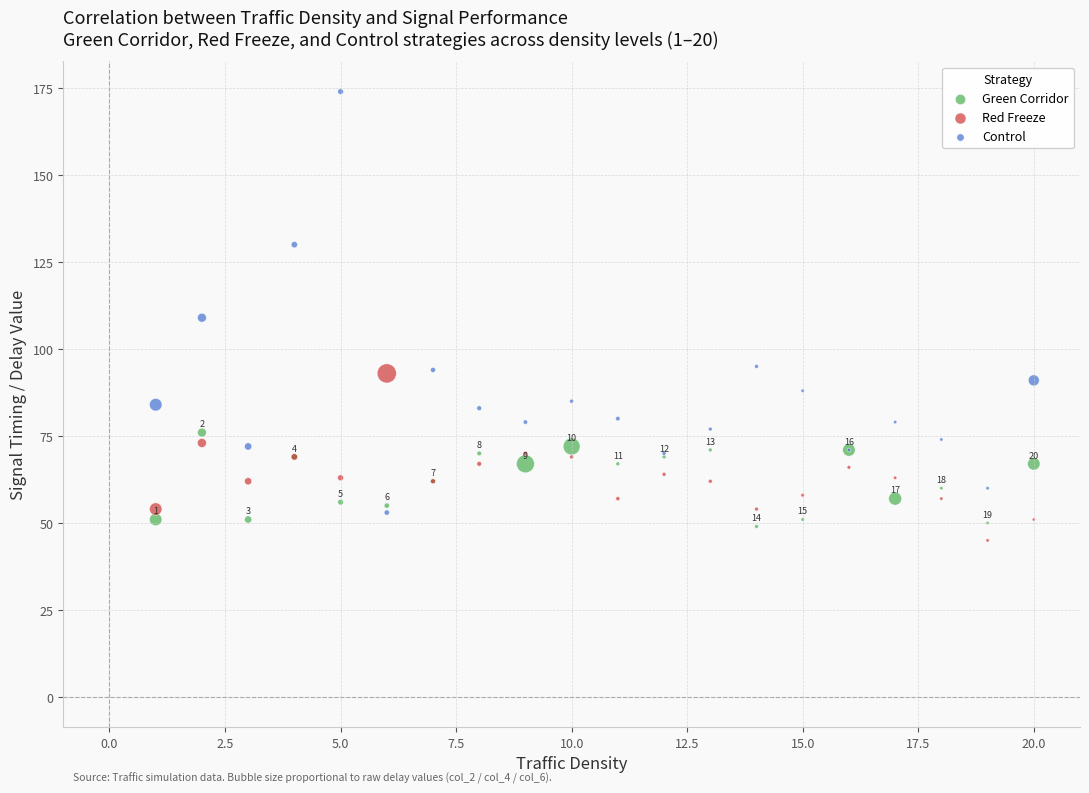

Which series contains the highest Y value?

Control